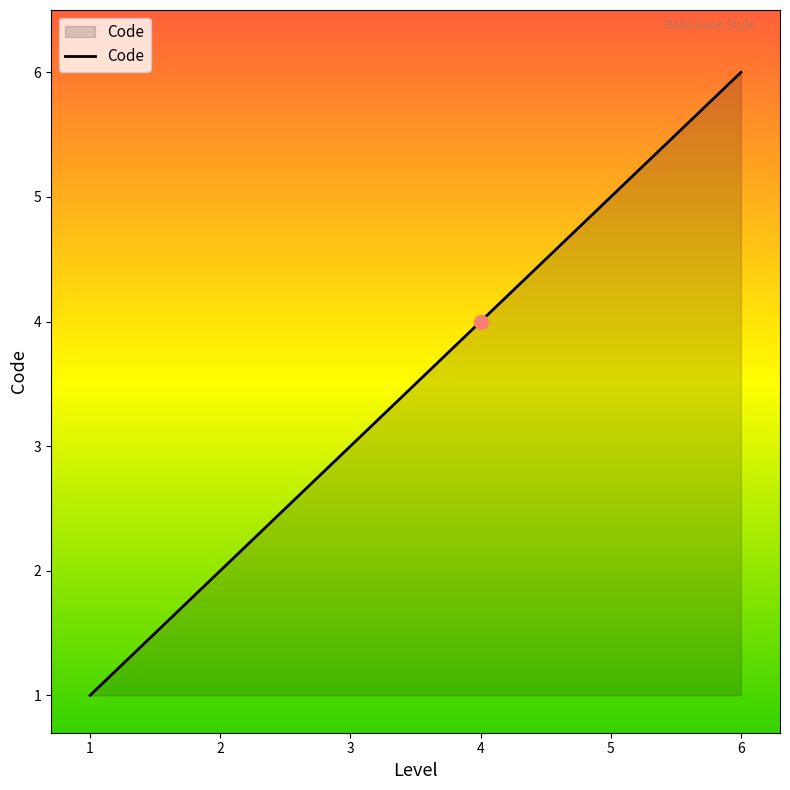

What is the ratio of the value at 5 to the value at 2?

2.5